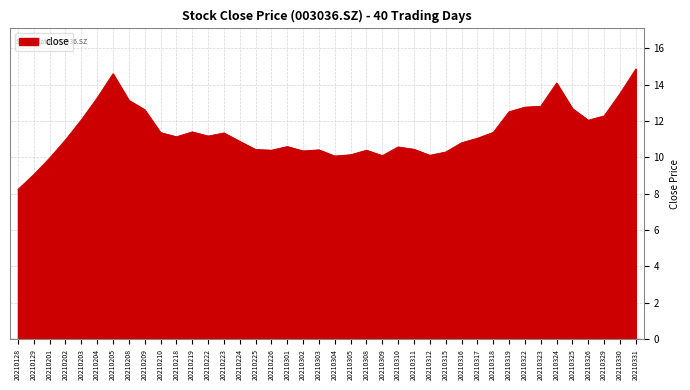

The chart shows a value of 11.4 at 20210219. True or false?

True